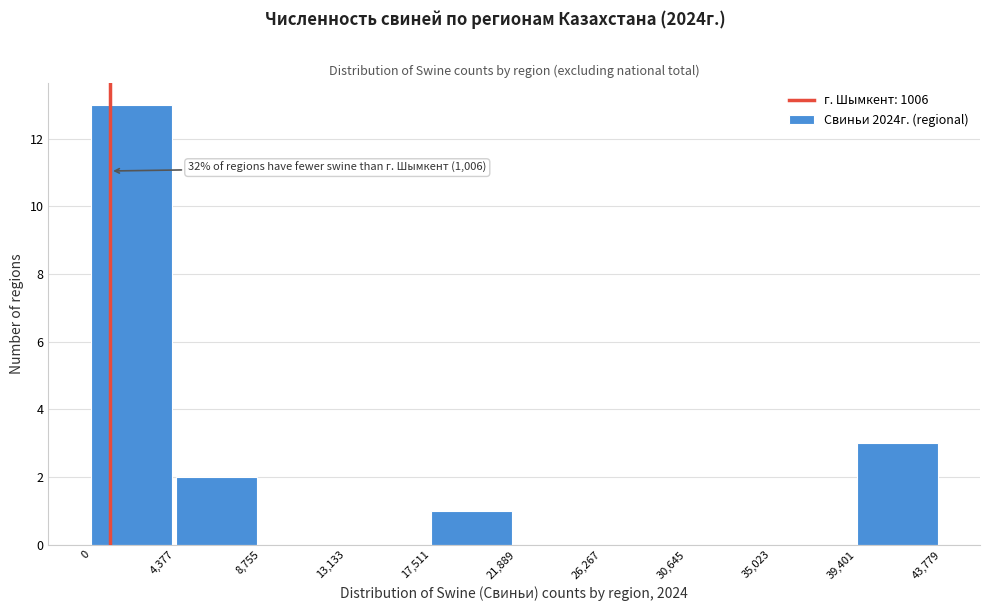

Over which range of the x-axis is the bar tallest?

0 to 4,377